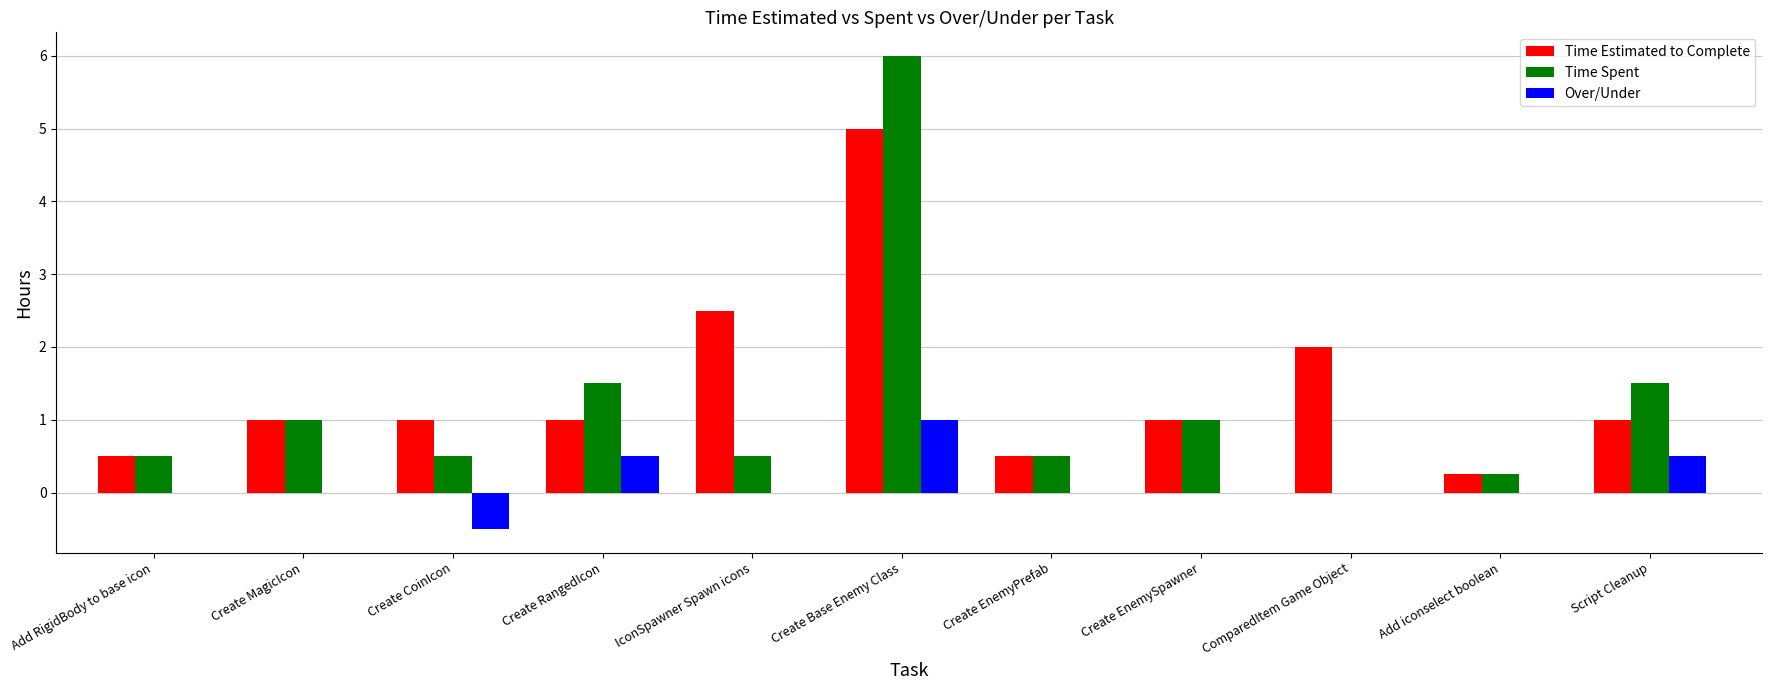

How many groups of bars are there?

11